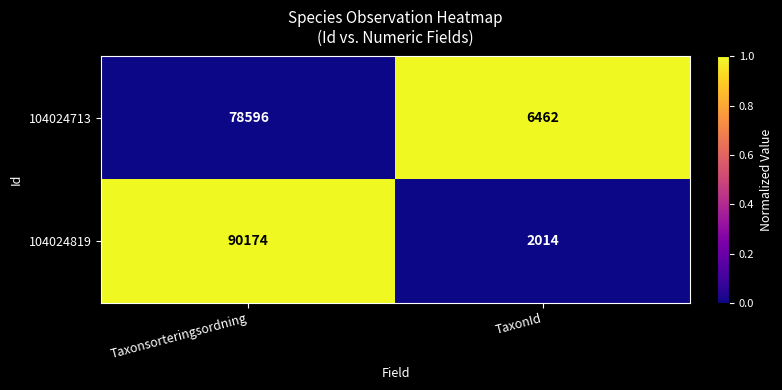

The 104024819 series shows 2014 at TaxonId. True or false?

True